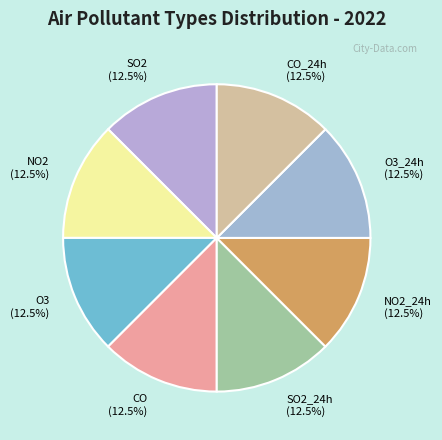

To the nearest percent, what is the difference between the largest and smallest slice percentages?

0%